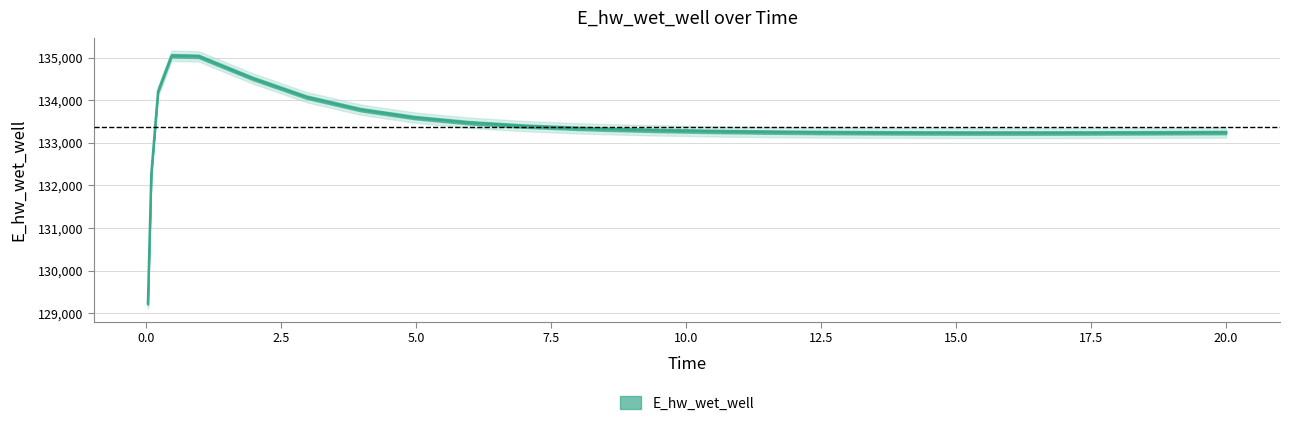

What is the average value?

133366.0